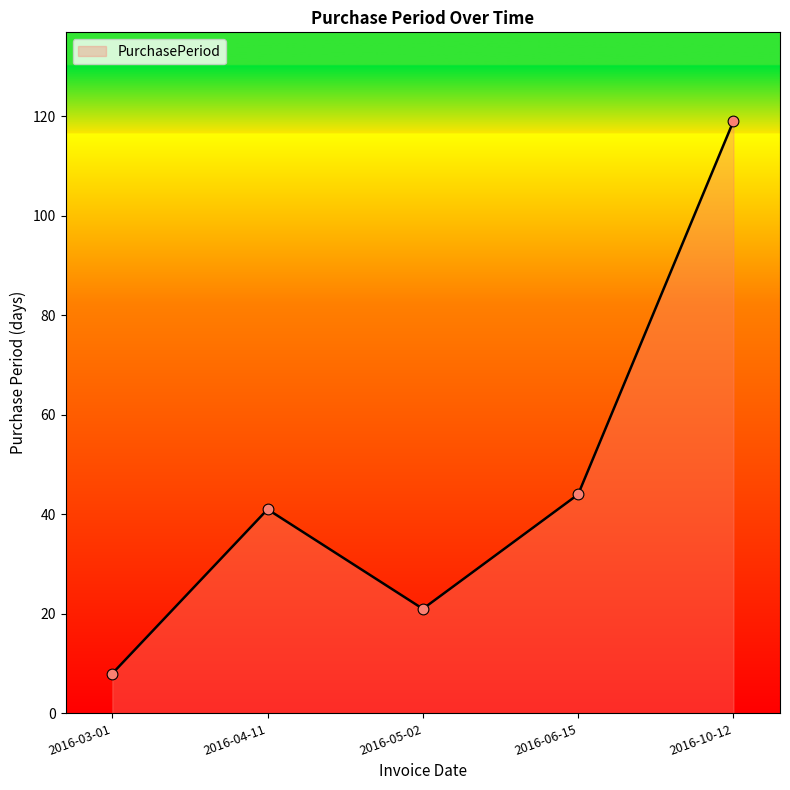

What is the change in value from 2016-04-11 to 2016-10-12?

+78